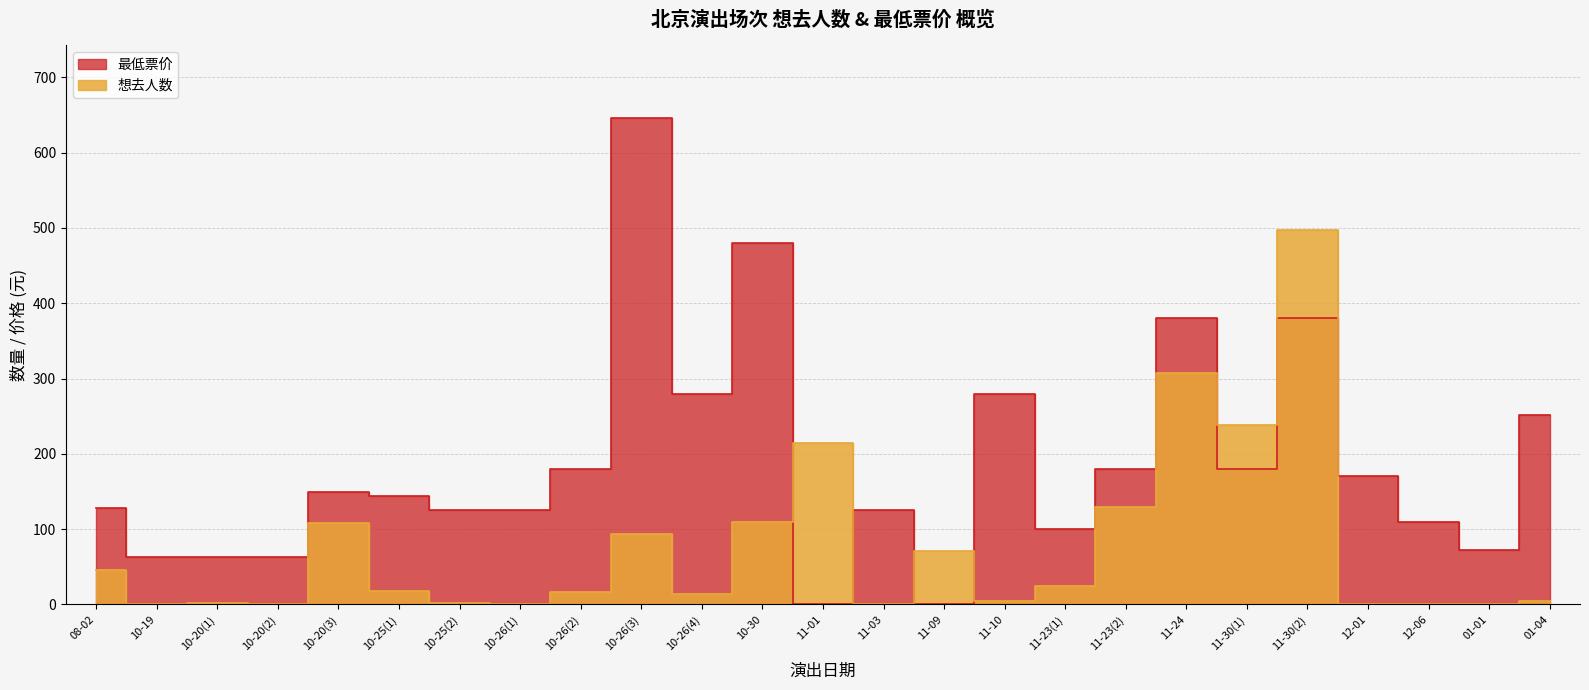

Which category has the lowest value across all series?

10-19